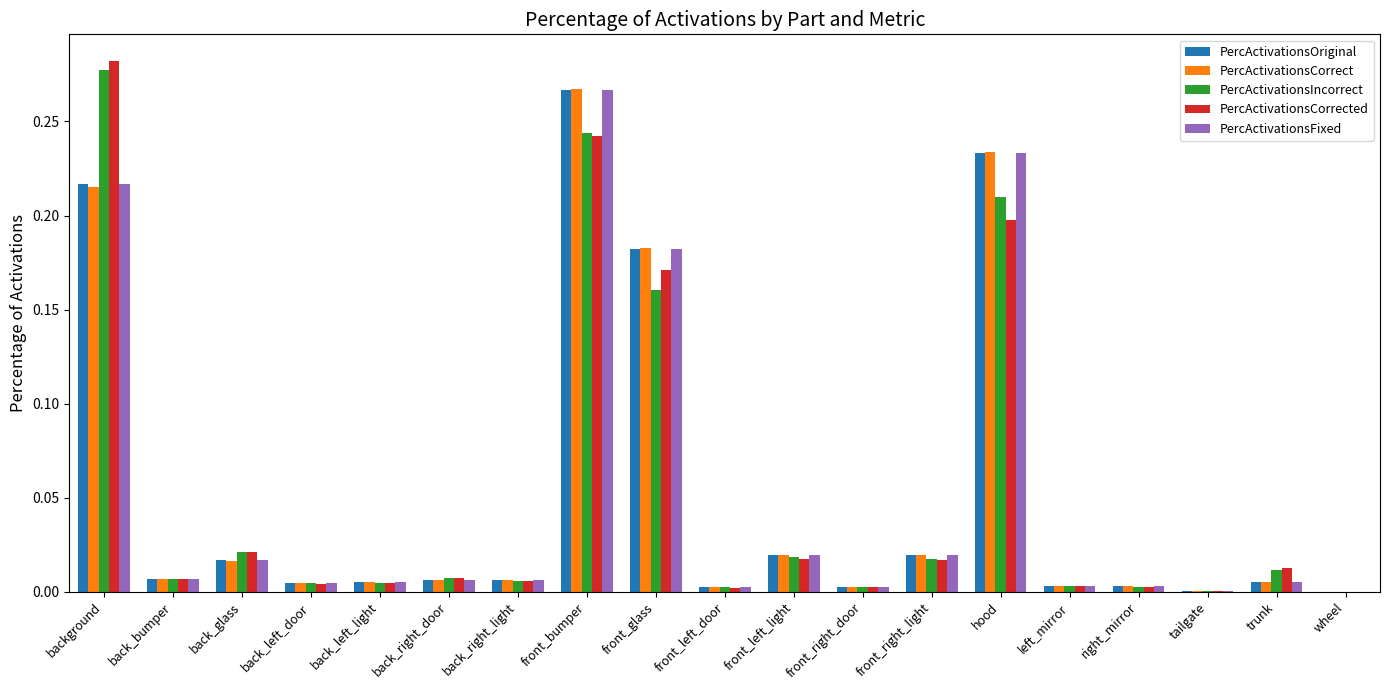

At which category is the sum across all series the highest?

front_bumper